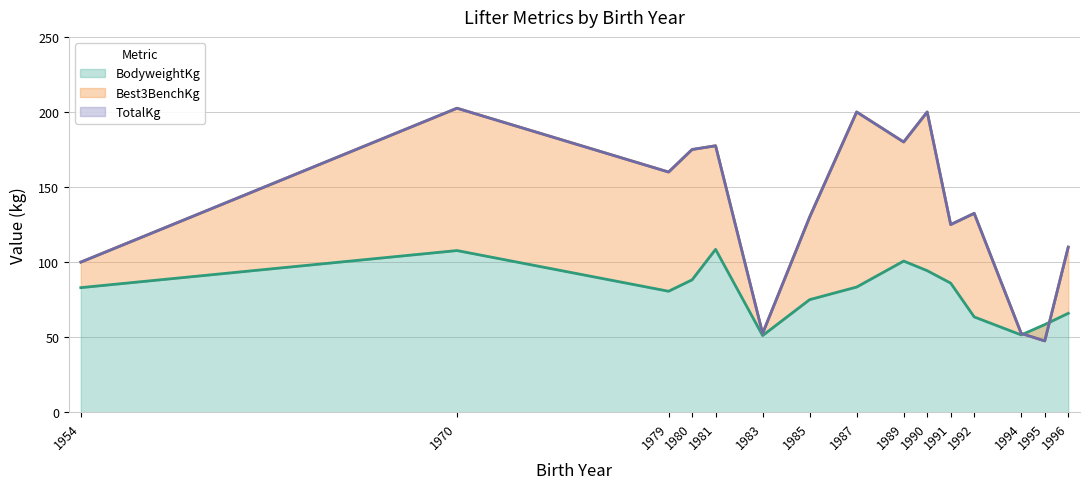

How many interior local valleys does the TotalKg series have?

5